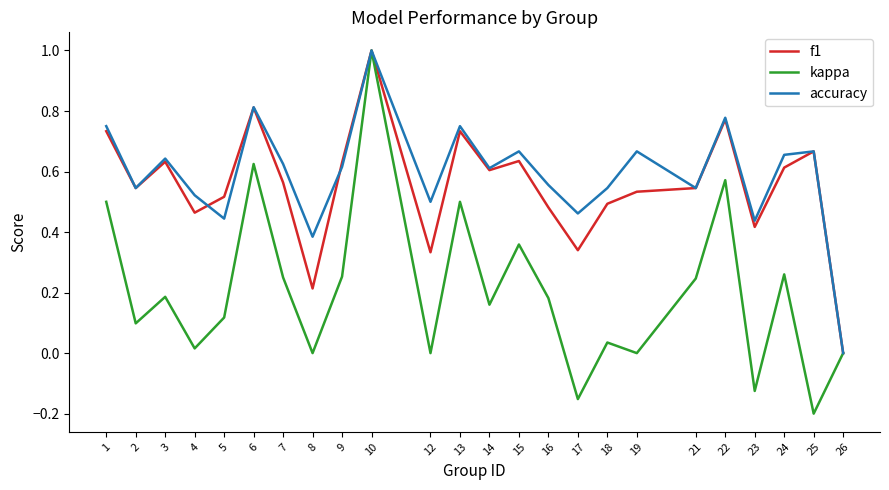

At which category does accuracy reach its first local peak?

3